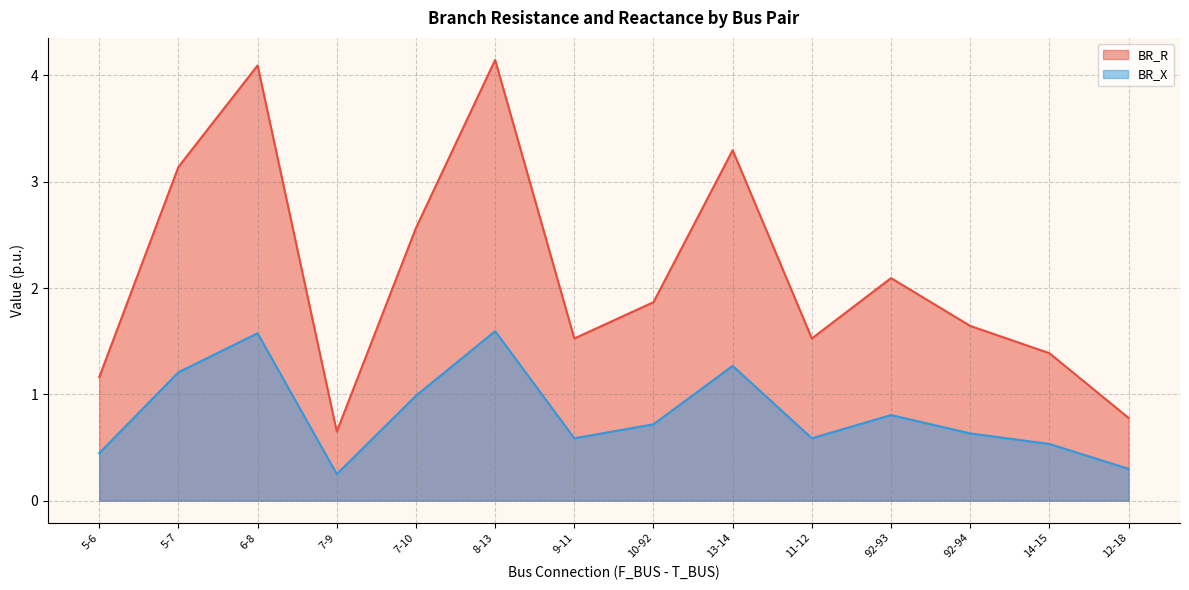

Where does the BR_R series first go above 1?

5-6